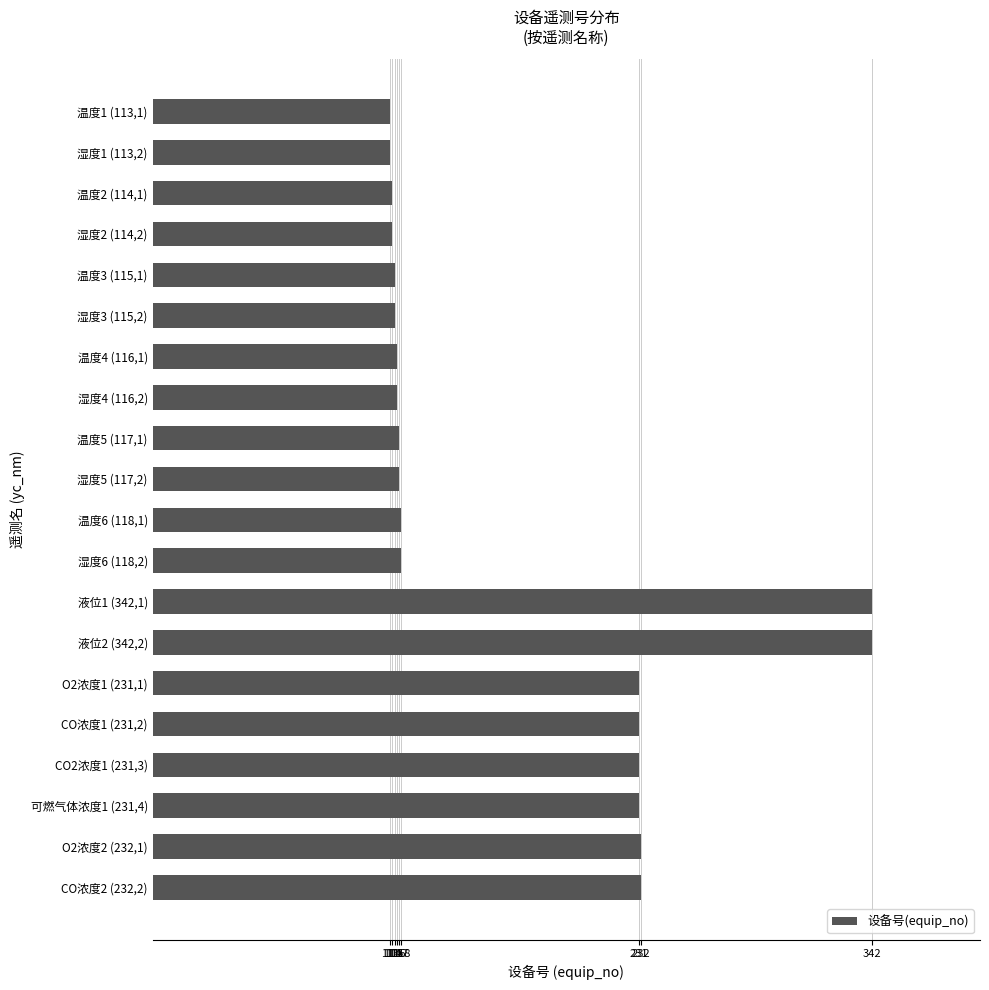

What is the label of the 1st bar from the top?

温度1 (113,1)